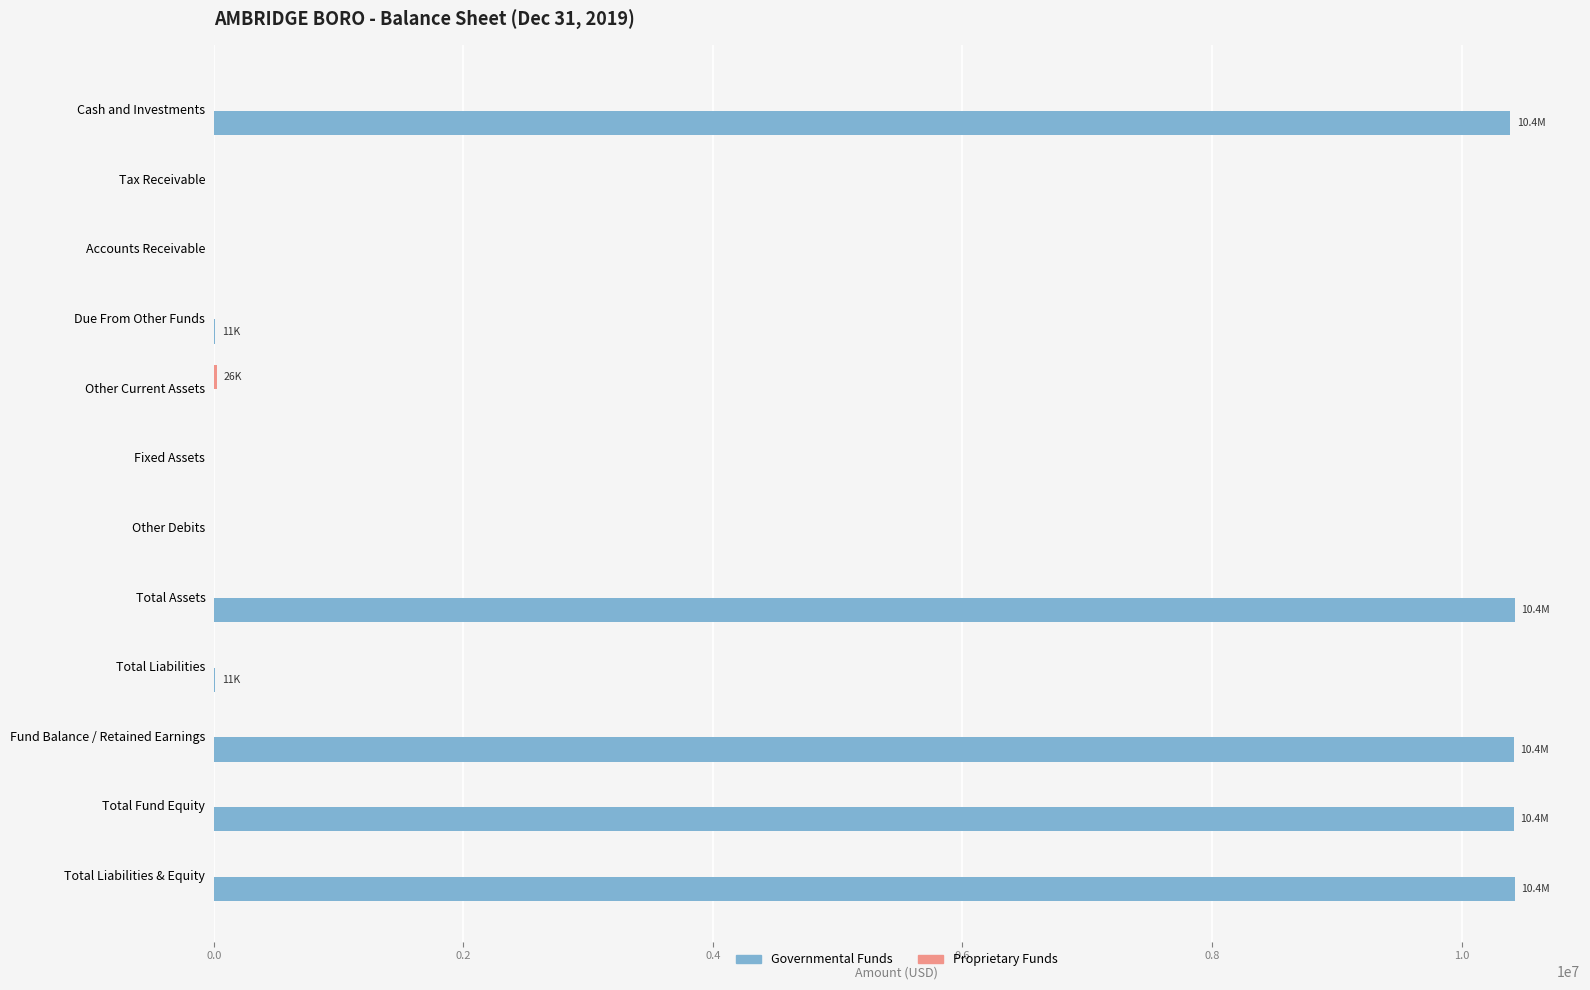

What is the maximum value for Governmental Funds?

10427863